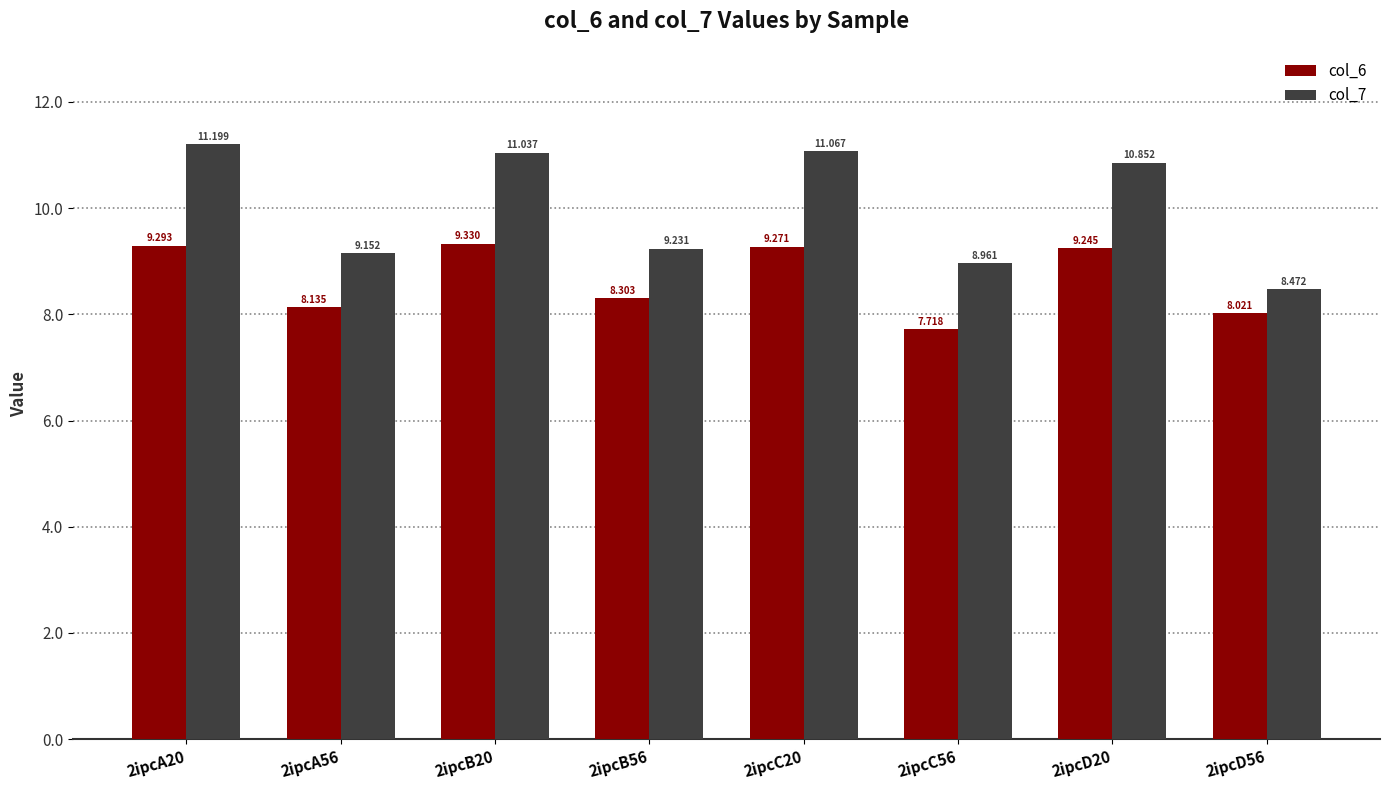

Is the value of col_6 at 2ipcA20 greater than the value of col_7 at 2ipcC56?

Yes